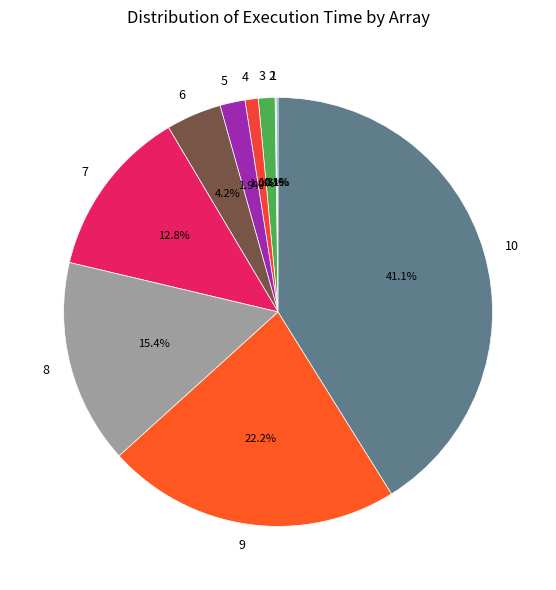

Is the sum of 7 and 6 greater than half?

No